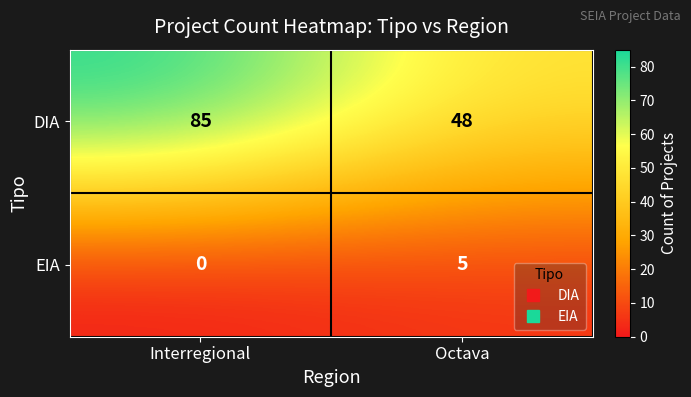

The DIA series shows 33 at Octava. True or false?

False